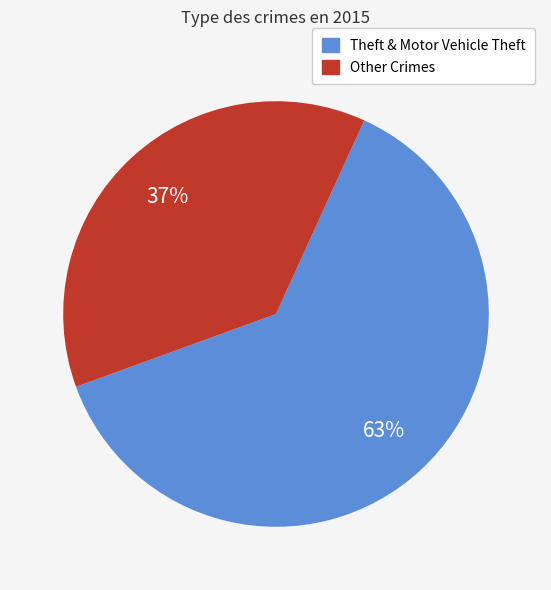

The Other Crimes slice represents 48% of the pie. True or false?

False